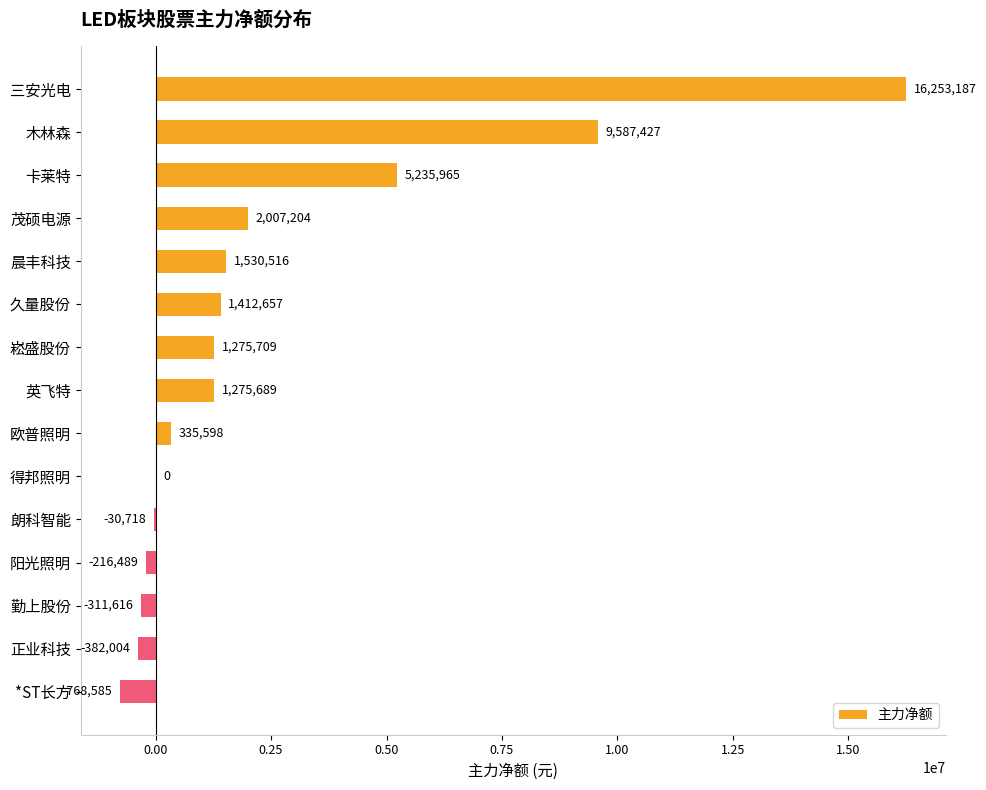

What value does the data have at 久量股份?

1412657